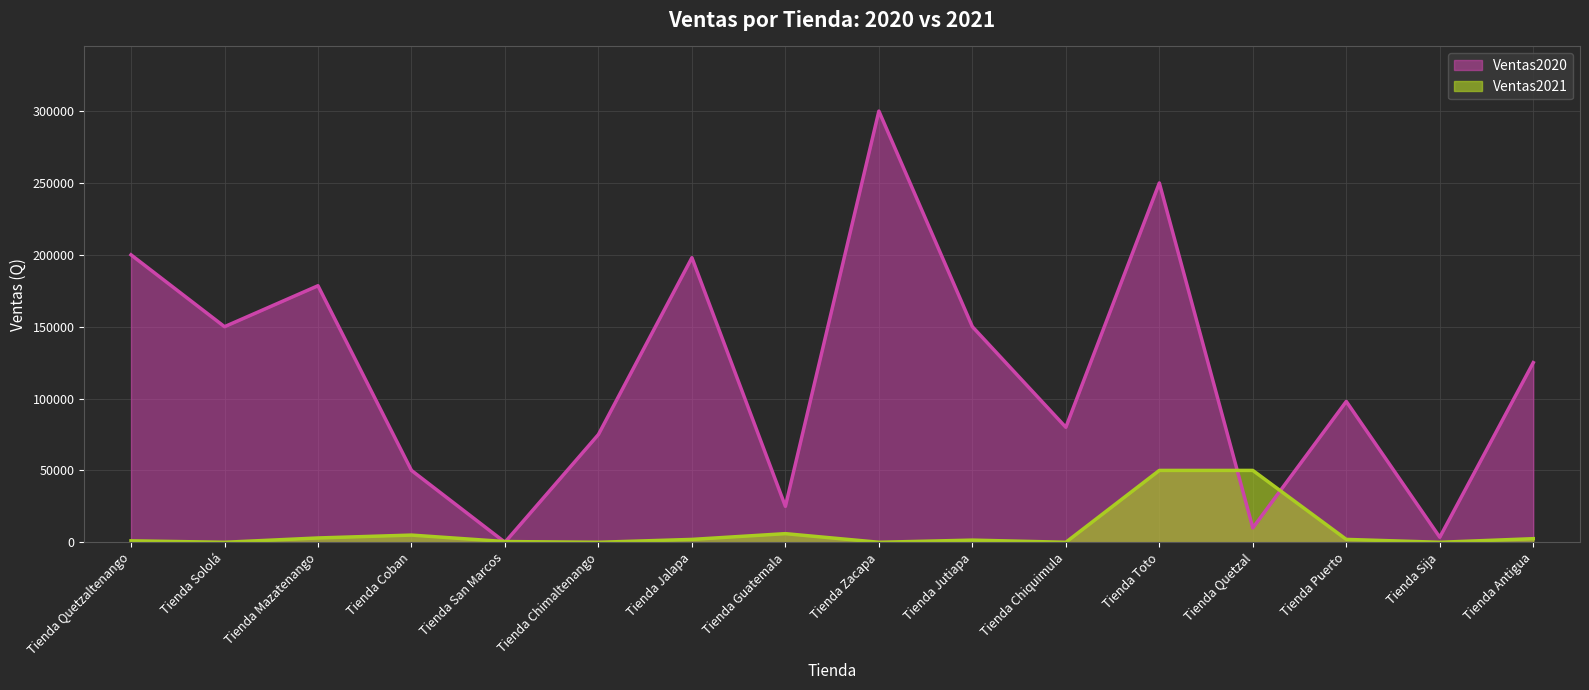

True or false: Ventas2020 has more than 2 interior local peaks.

True